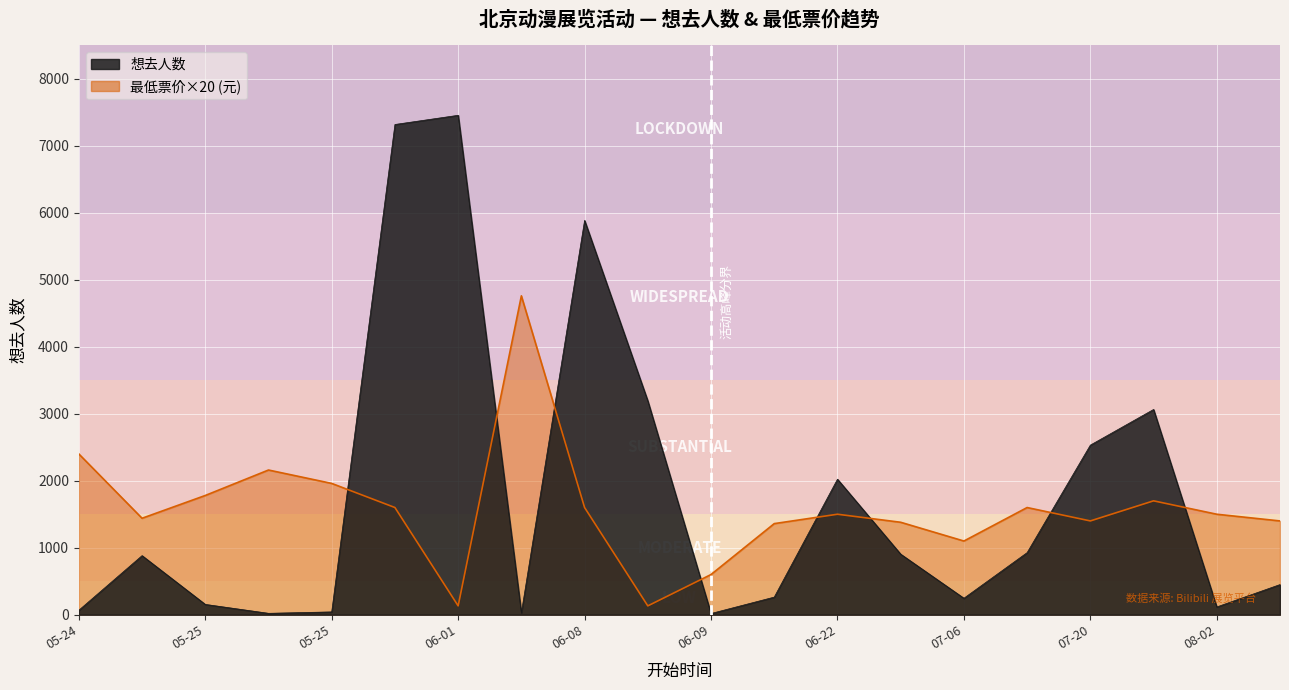

At which category is the sum across all series the highest?

2024-06-01